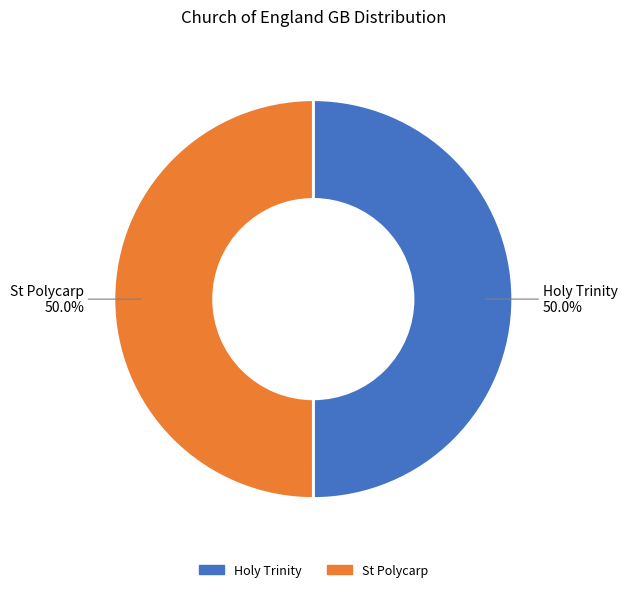

Approximately how many times larger is the value at St Polycarp compared to Holy Trinity?

1.0